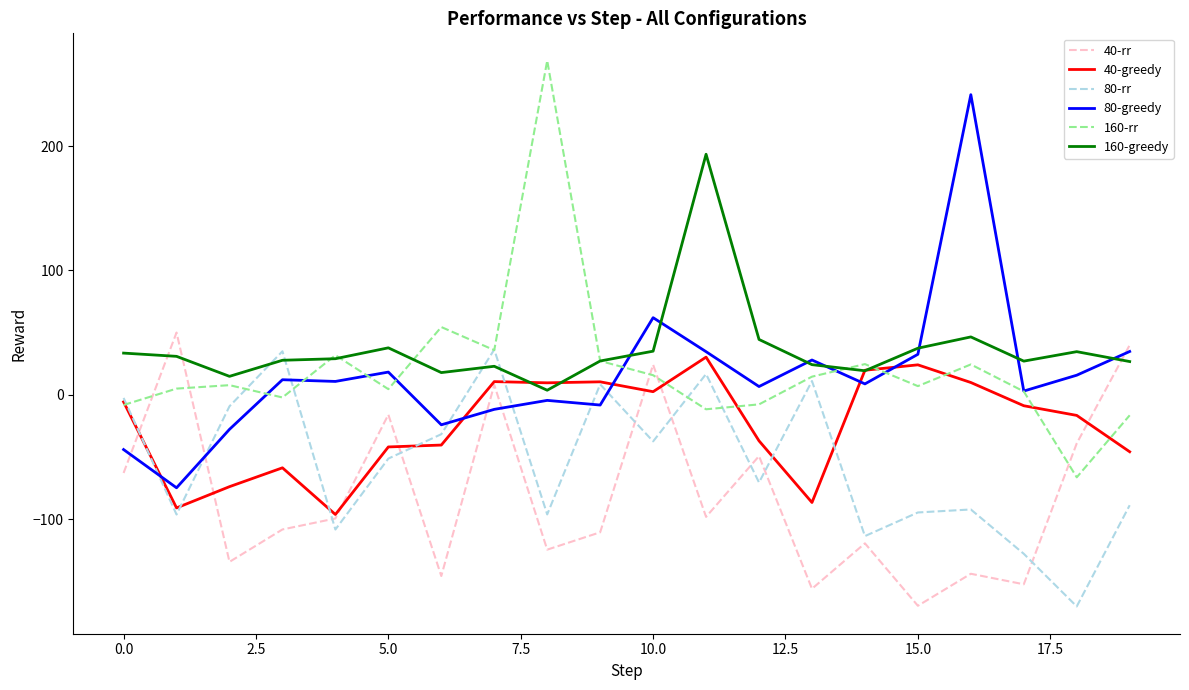

What is the greatest value displayed?

268.7